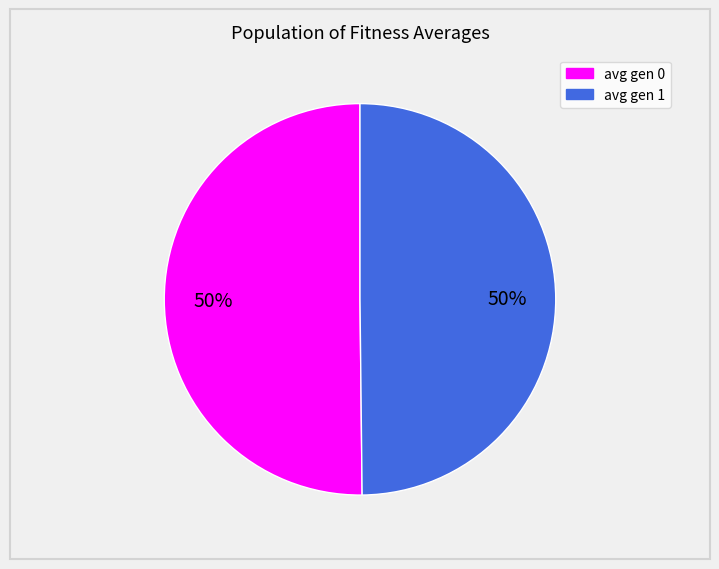

What percentage is the avg gen 1 slice, to the nearest percent?

50%